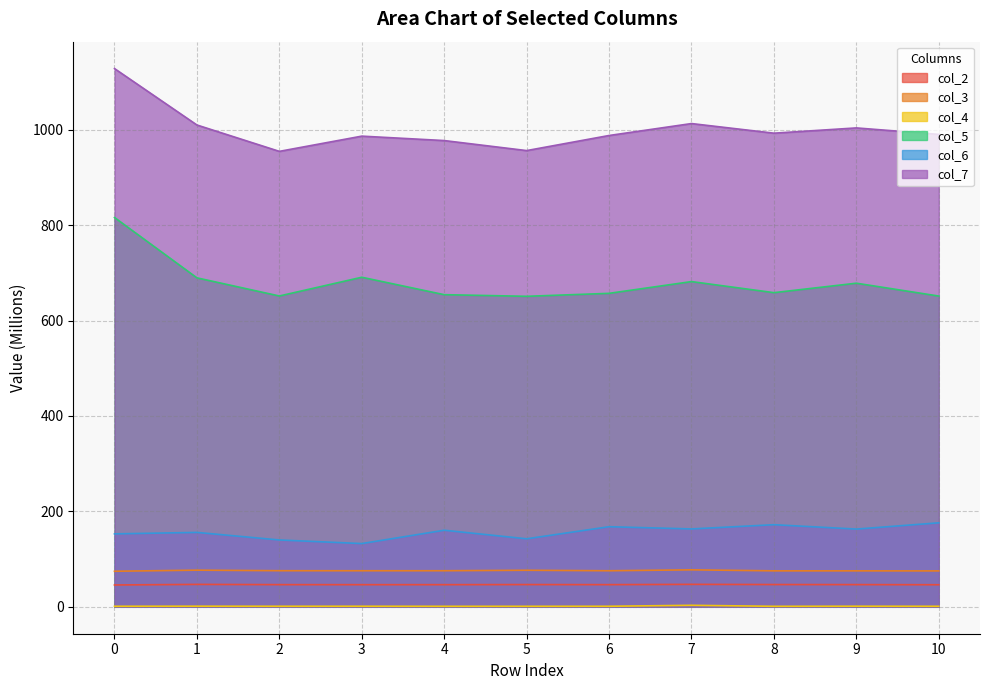

The value of col_7 at 7 is 429.7. True or false?

False